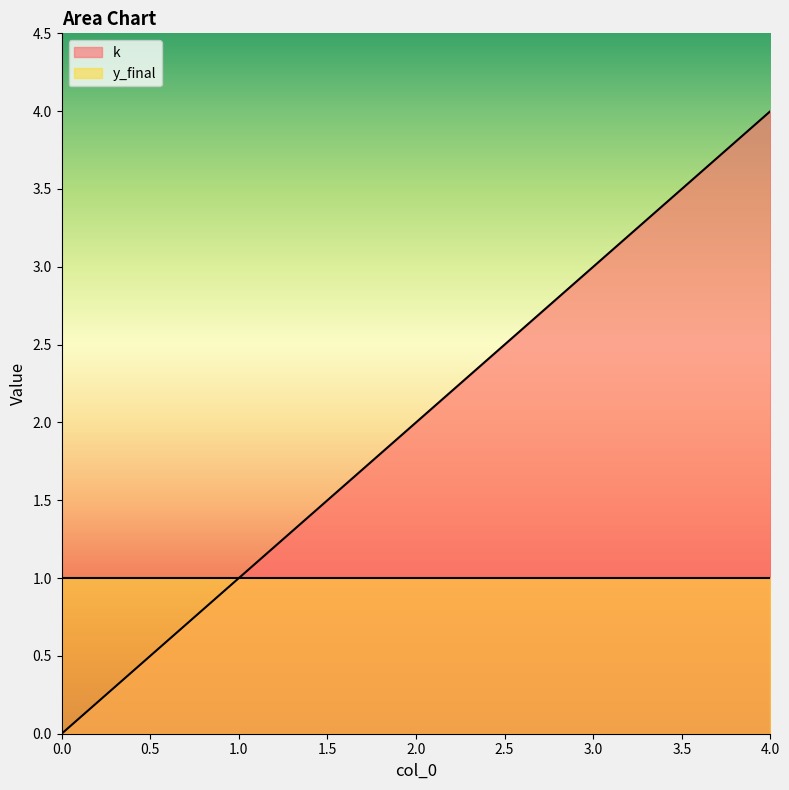

The value at 0 is -2. True or false?

False